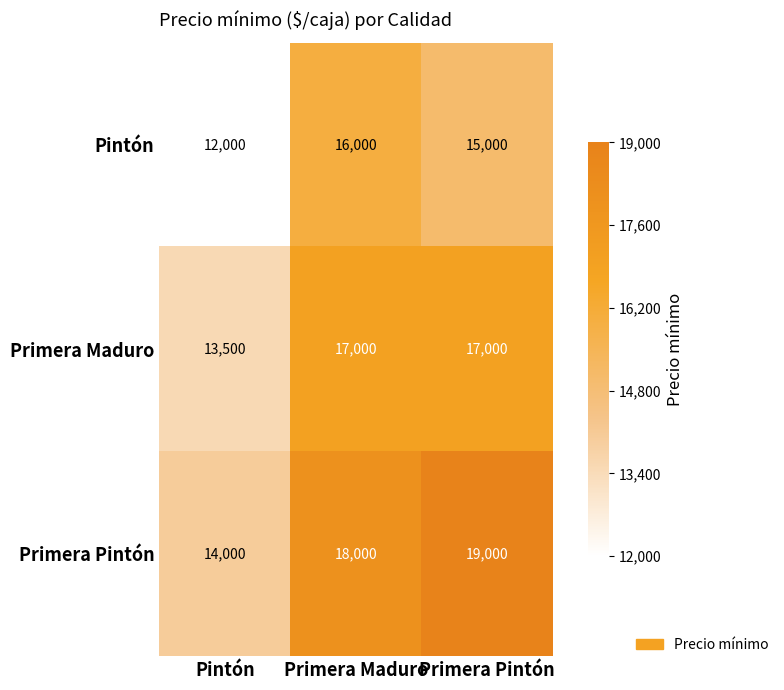

Rank the series at Primera Maduro from lowest to highest value.

Pintón, Primera Maduro, Primera Pintón